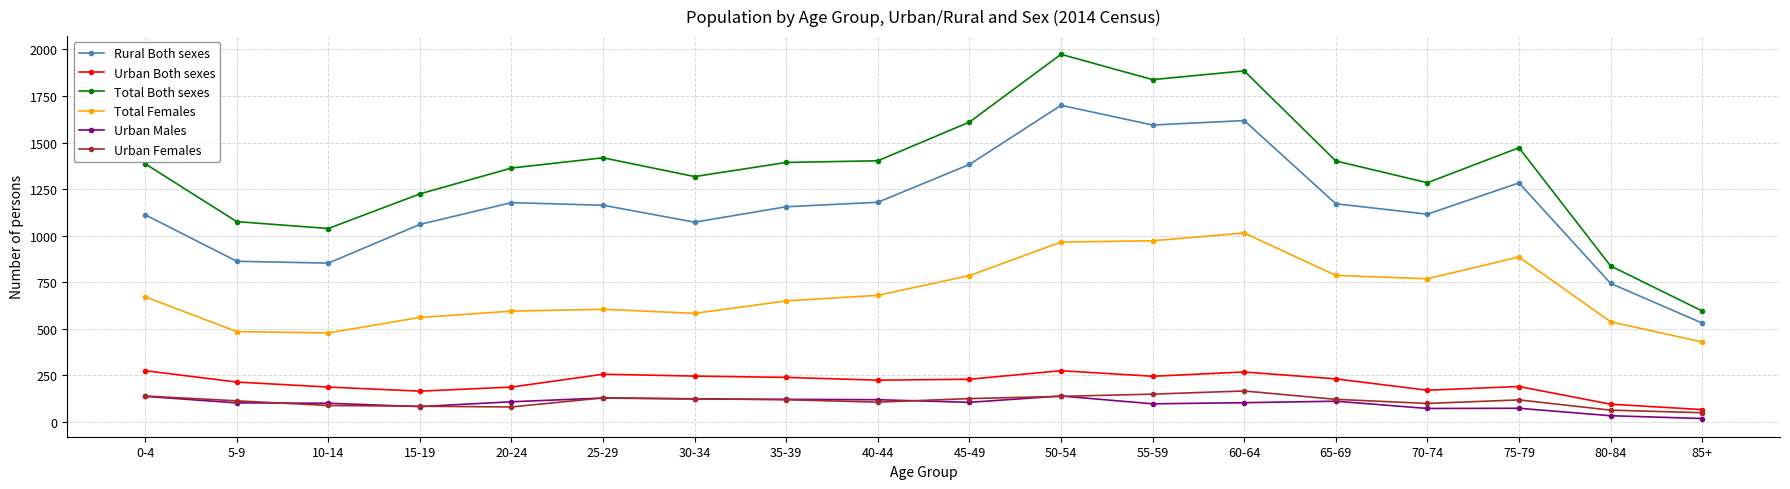

At which category is the sum across all series the highest?

50-54